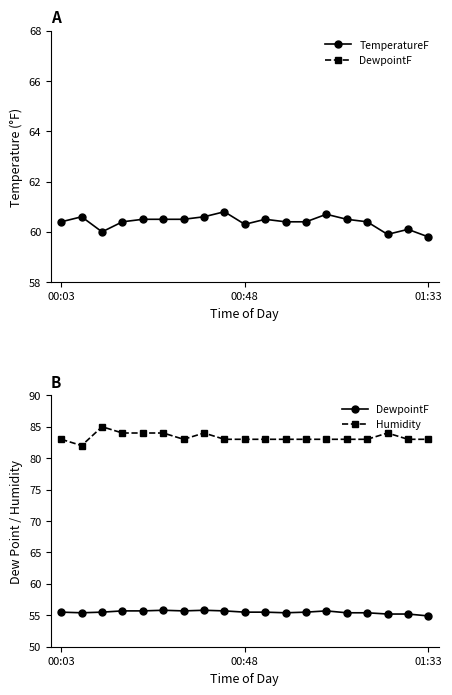

Reading left to right, what are all the values shown in this chart?

TemperatureF: 60.4	60.6	60.0	60.4	60.5	60.5	60.5	60.6	60.8	60.3	60.5	60.4	60.4	60.7	60.5	60.4	59.9	60.1	59.8
DewpointF: 55.5	55.4	55.5	55.7	55.7	55.8	55.7	55.8	55.7	55.5	55.5	55.4	55.5	55.7	55.4	55.4	55.2	55.2	54.9
Humidity: 83.0	82.0	85.0	84.0	84.0	84.0	83.0	84.0	83.0	83.0	83.0	83.0	83.0	83.0	83.0	83.0	84.0	83.0	83.0